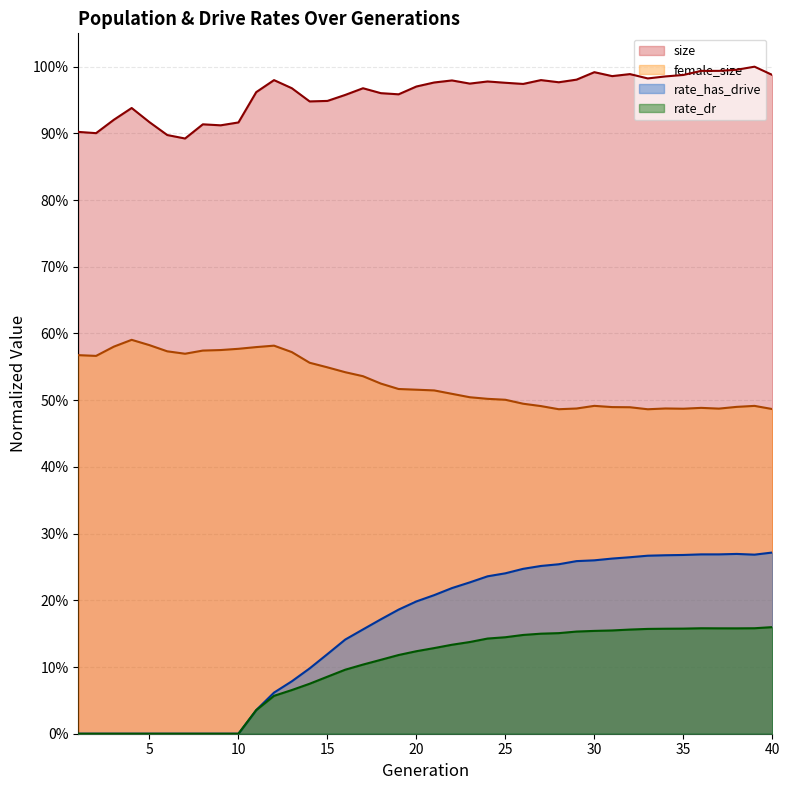

Is the value of rate_dr at 36 greater than the value of rate_has_drive at 2?

Yes